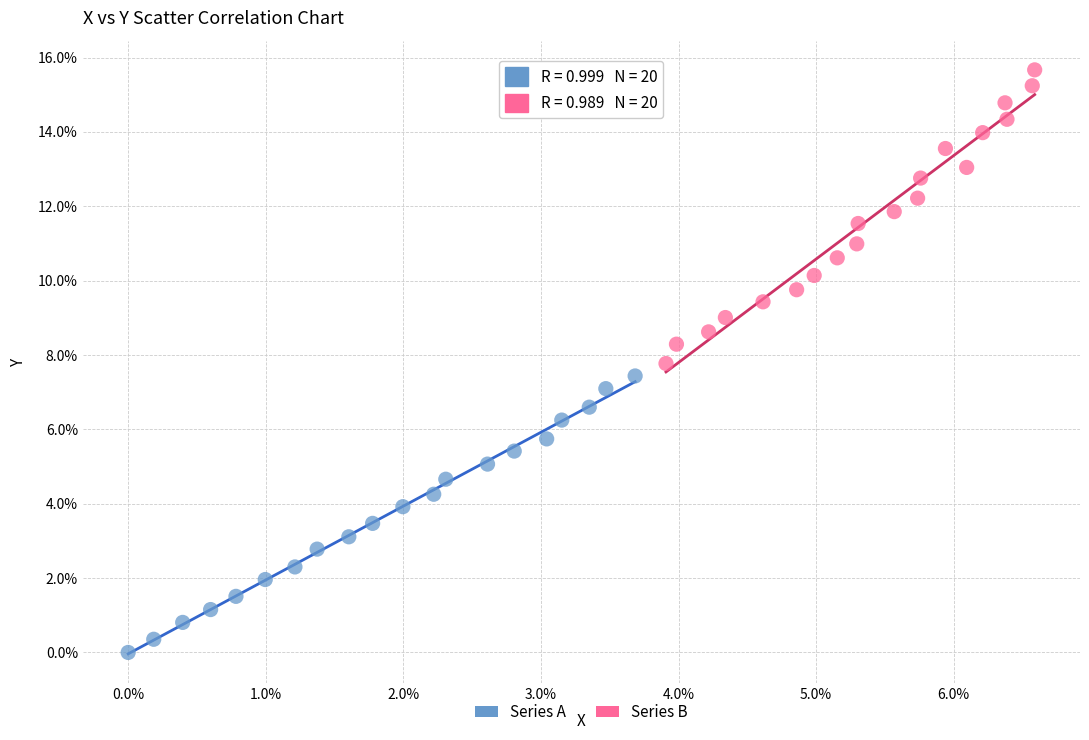

Which series contains the highest Y value?

Series B